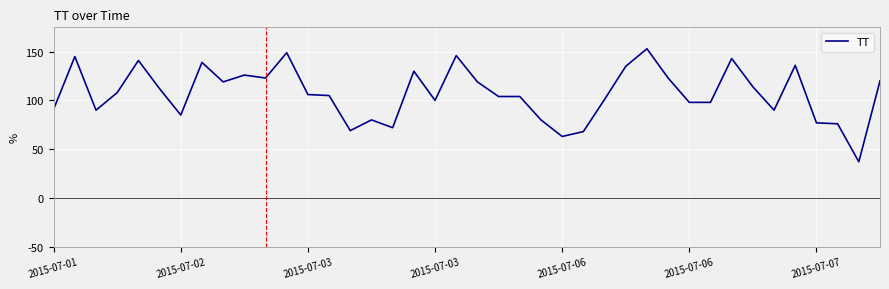

What is the difference between the maximum and minimum values?

116